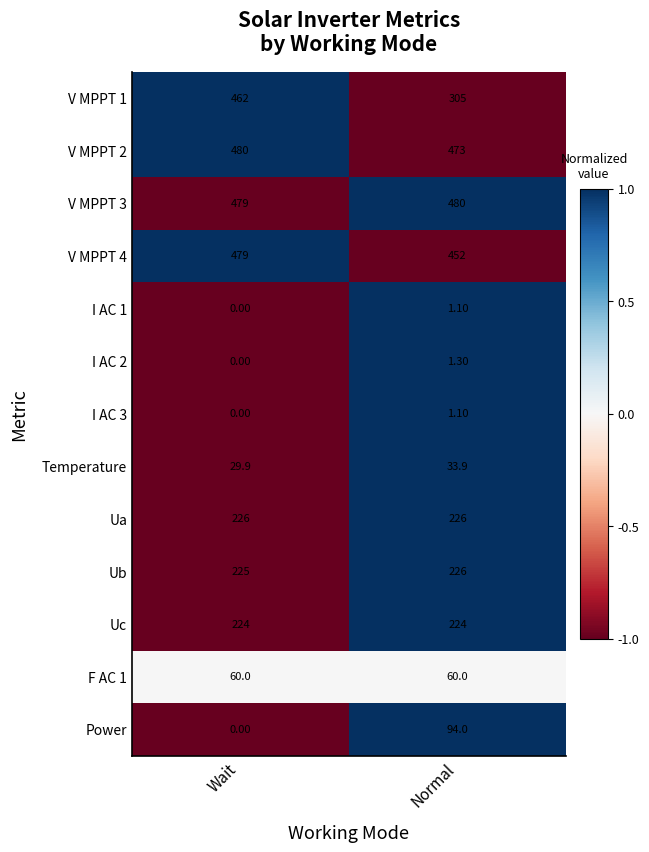

Count the number of data series in this chart.

13